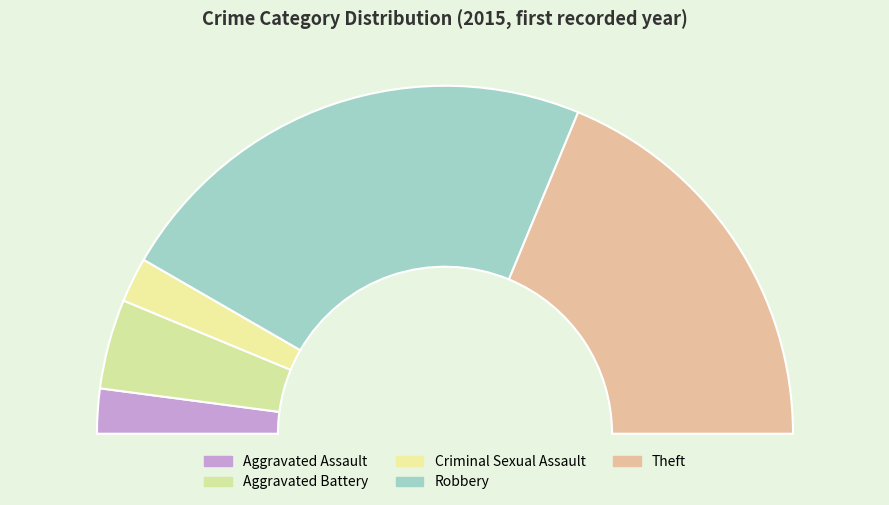

Is the sum of Theft and Aggravated Assault greater than half?

No